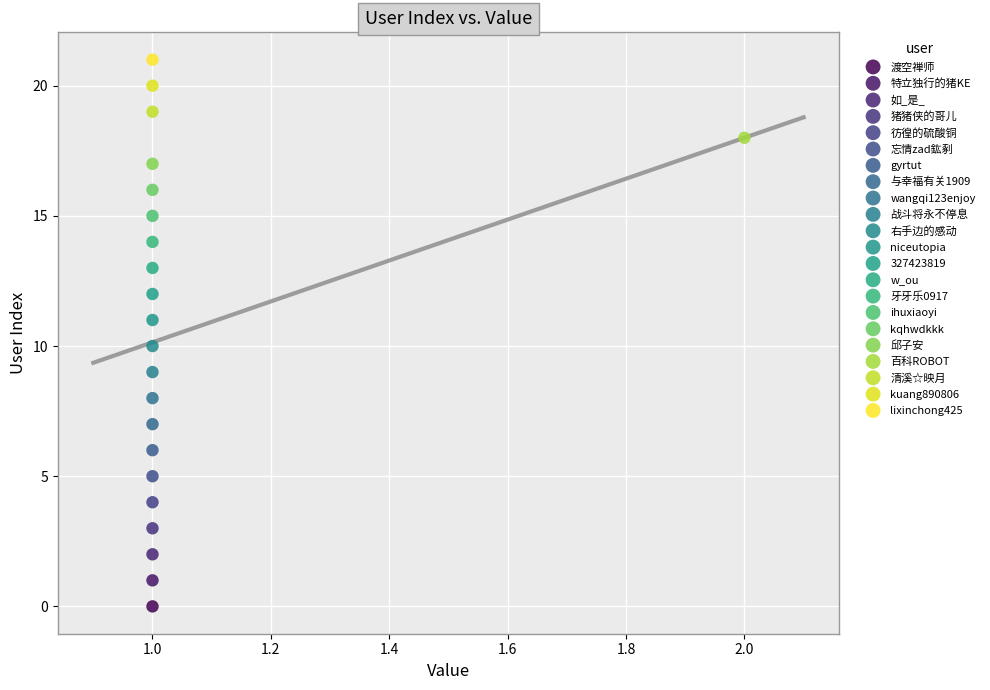

What are all the series names shown in the legend?

渡空禅师, 特立独行的猪KE, 如_是_, 猪猪侠的哥儿, 彷徨的硫酸铜, 忘情zad鈜剢, gyrtut, 与幸福有关1909, wangqi123enjoy, 战斗将永不停息, 右手边的感动, niceutopia, 327423819, w_ou, 牙牙乐0917, ihuxiaoyi, kqhwdkkk, 邱子安, 百科ROBOT, 清溪☆映月, kuang890806, lixinchong425